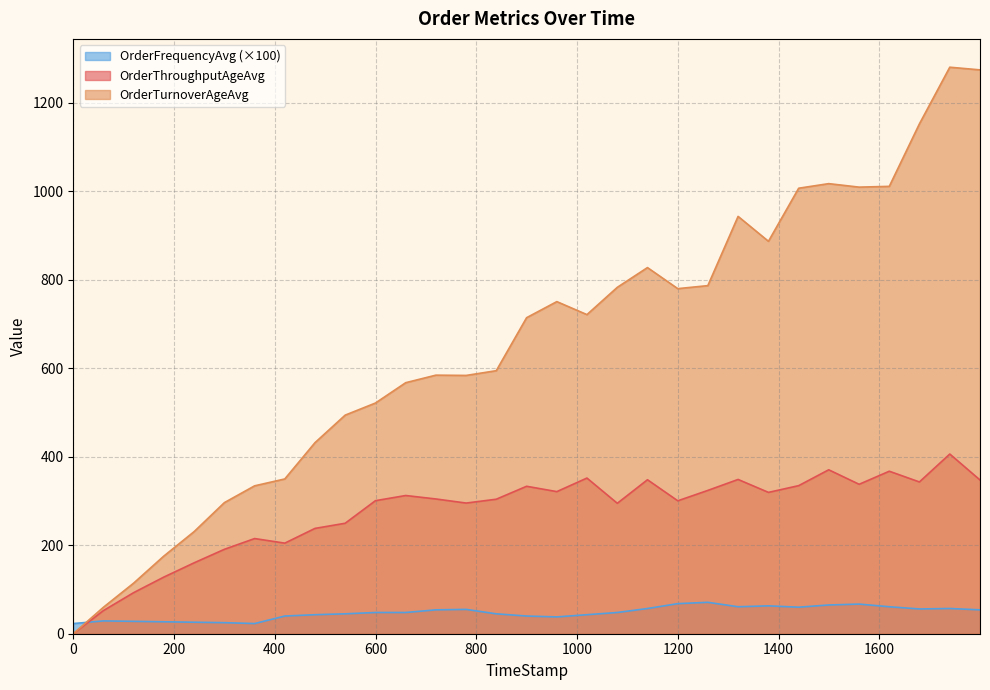

True or false: OrderFrequencyAvg has more than 2 points higher than both neighbors.

True